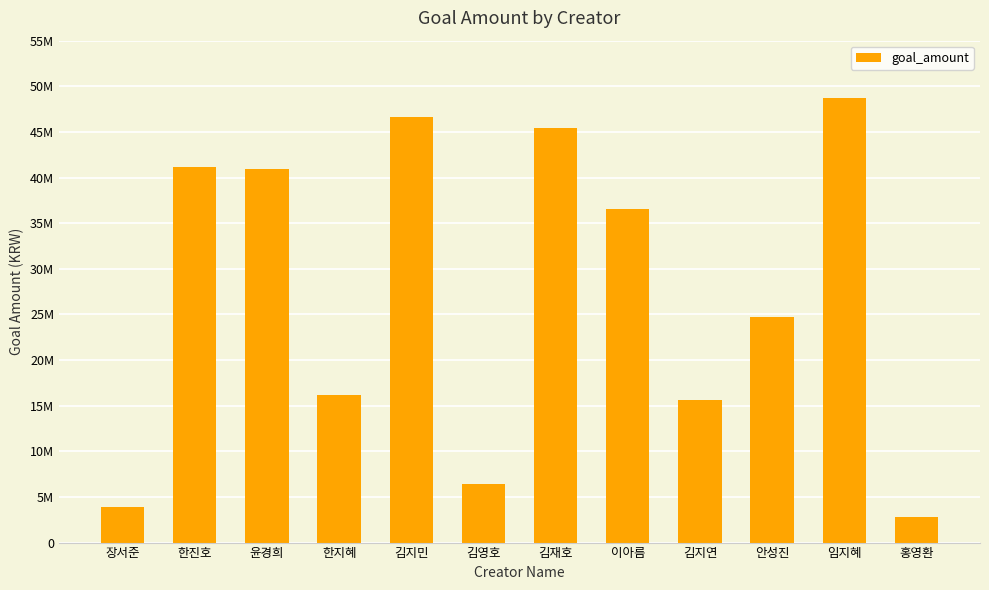

What is the change in value from 김재호 to 이아름?

-8848990